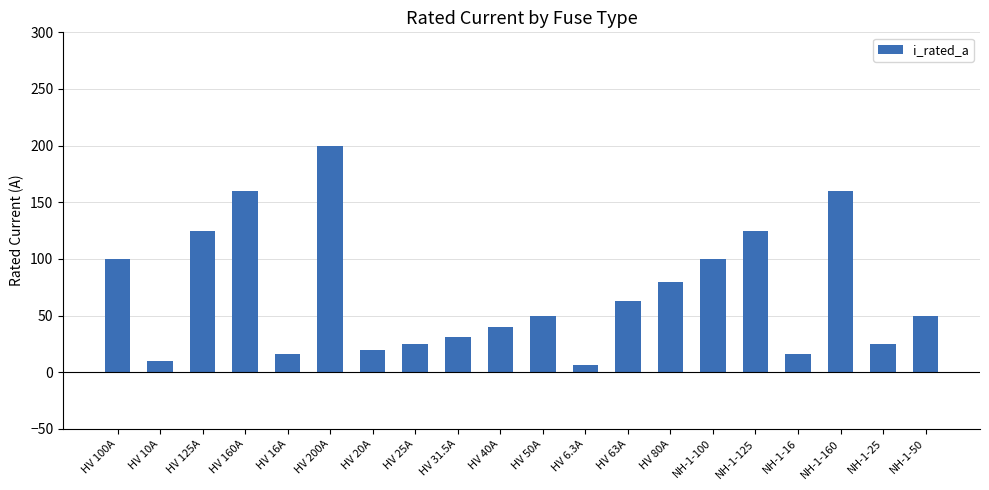

At which label does the data first exceed 50?

HV 100A